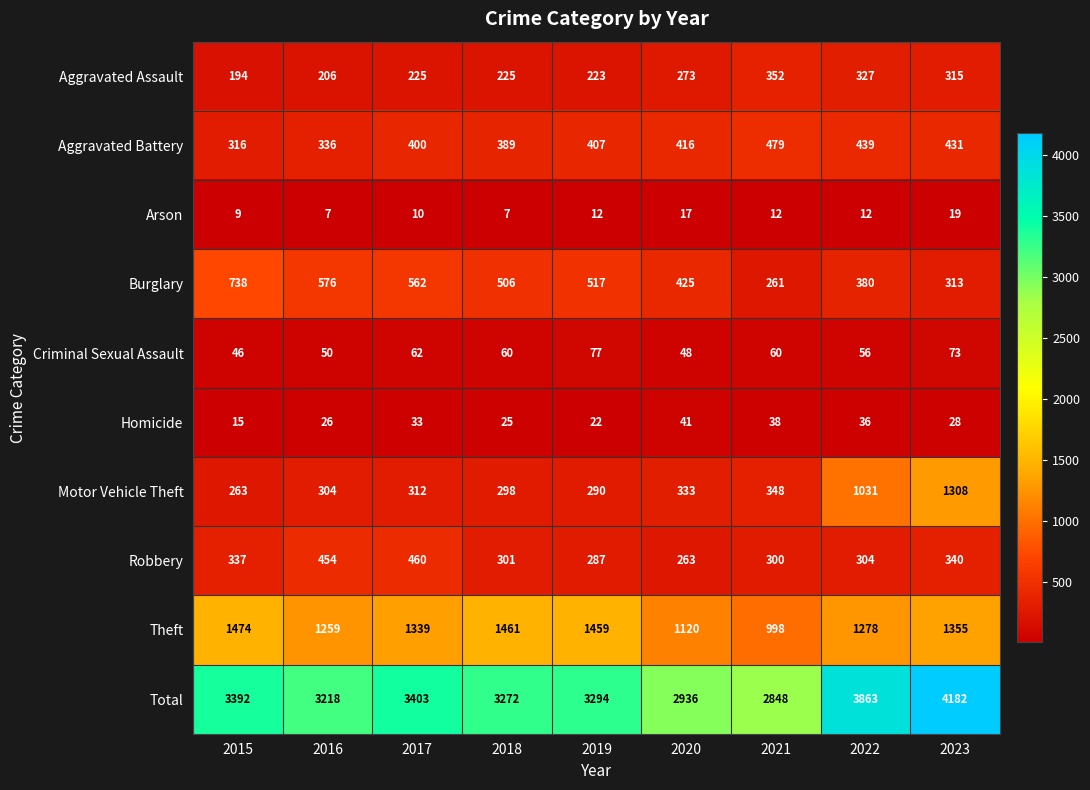

Rank the categories by Burglary value from highest to lowest.

2015, 2016, 2017, 2019, 2018, 2020, 2022, 2023, 2021